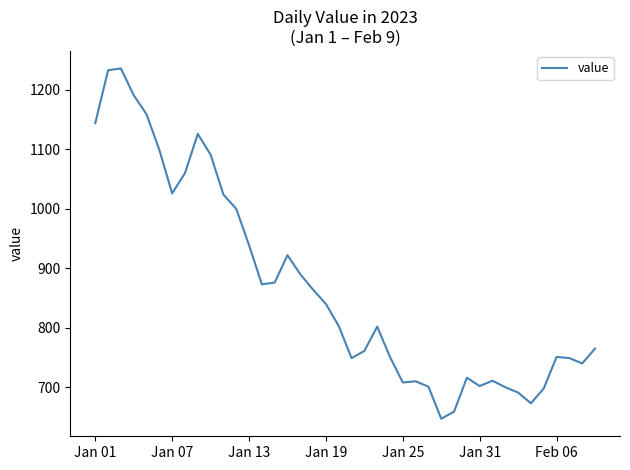

What is the average value?

870